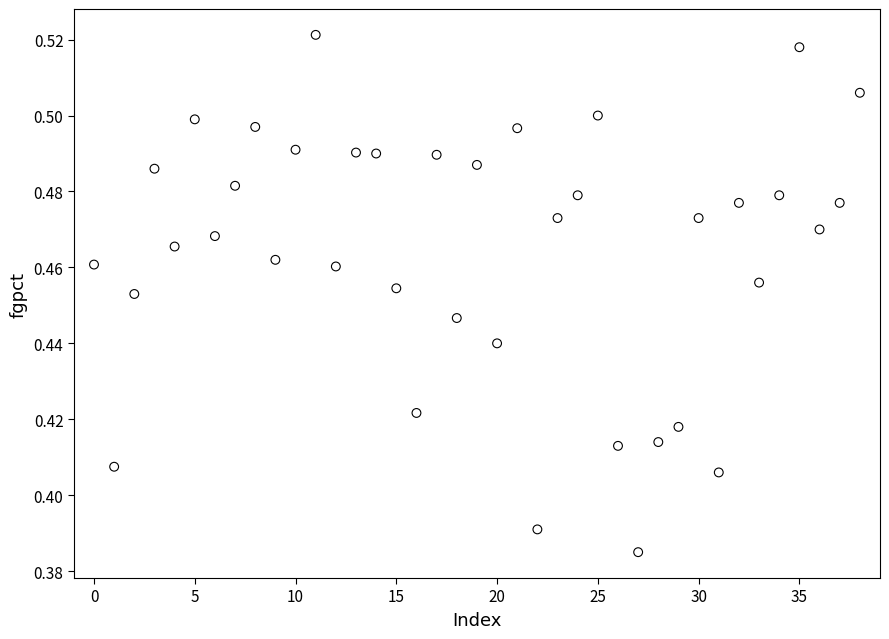

How many points are shown in the scatter plot?

39